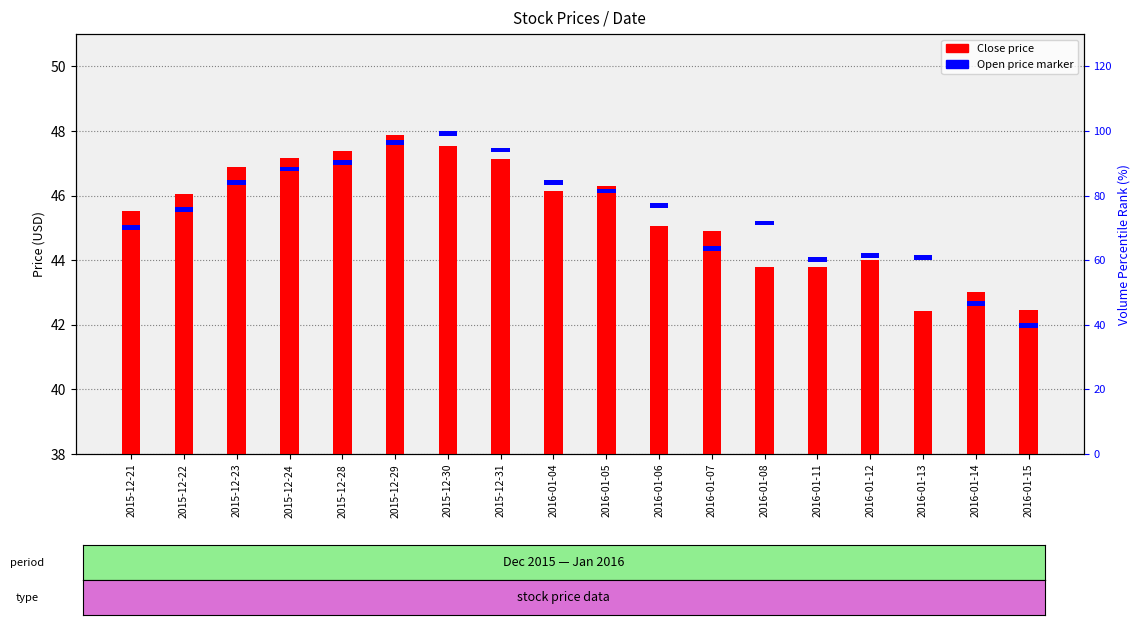

What position from the left is 2016-01-04?

9